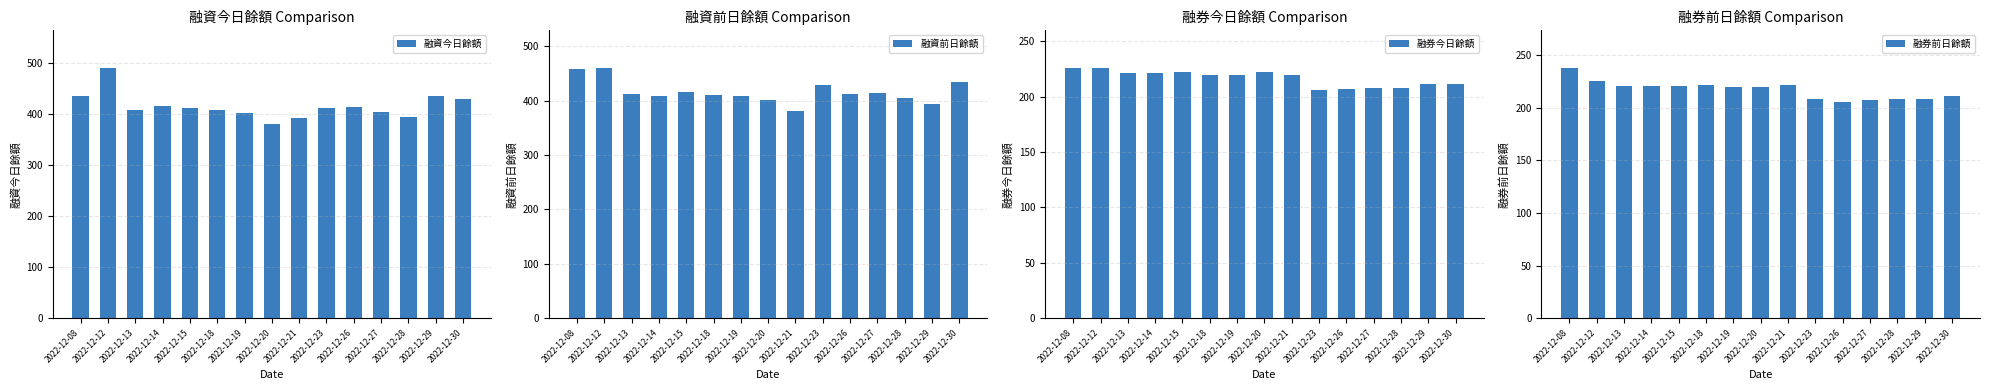

At 2022-12-15, list the series in order from smallest to largest.

融券前日餘額, 融券今日餘額, 融資今日餘額, 融資前日餘額